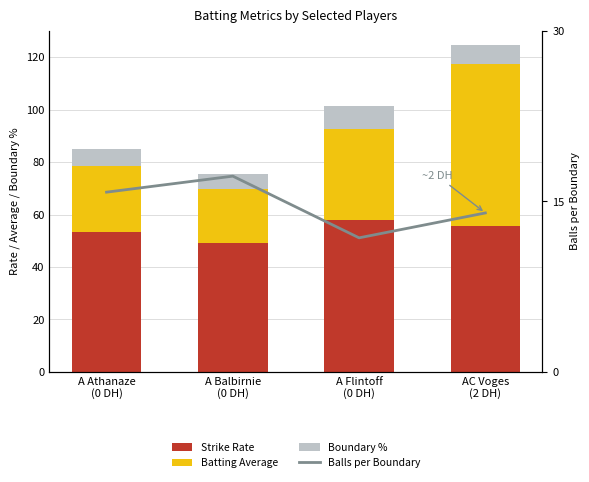

Which series has the largest total across all categories?

Strike Rate